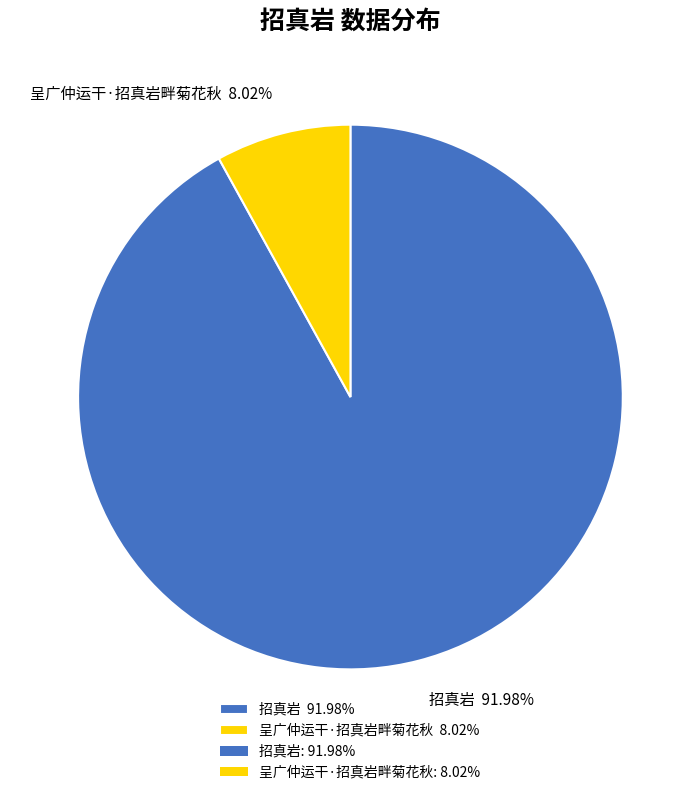

To the nearest percent, what percentage of the pie is 招真岩?

92%